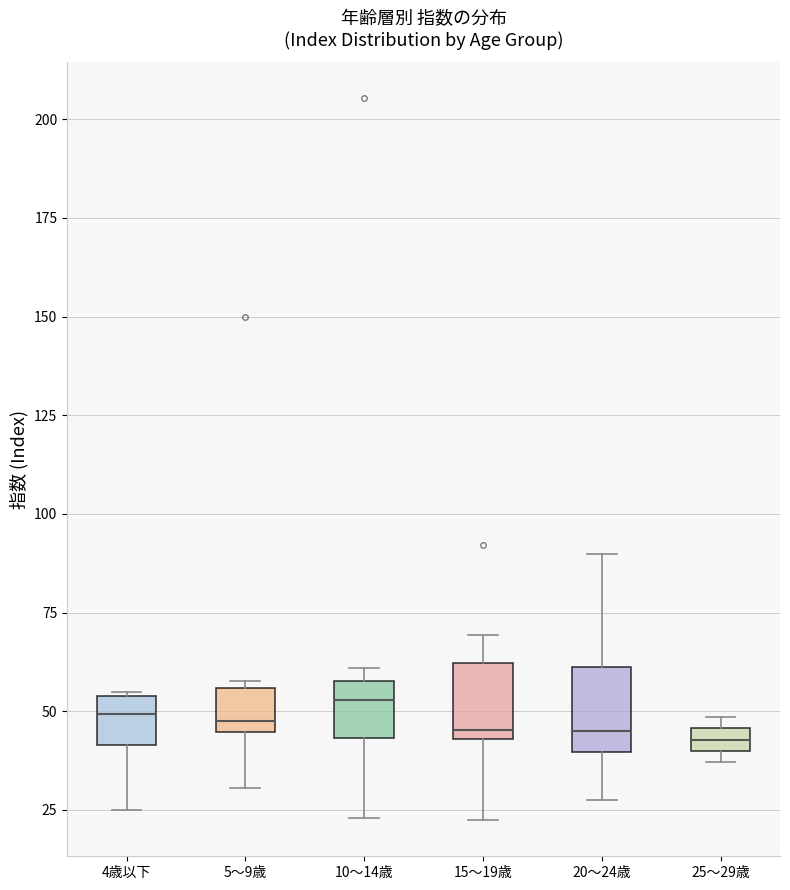

Where does the median line of the box for 20～24歳 sit on the y-axis? The values are not printed on the chart, so give them approximately, as read against the axis.

45